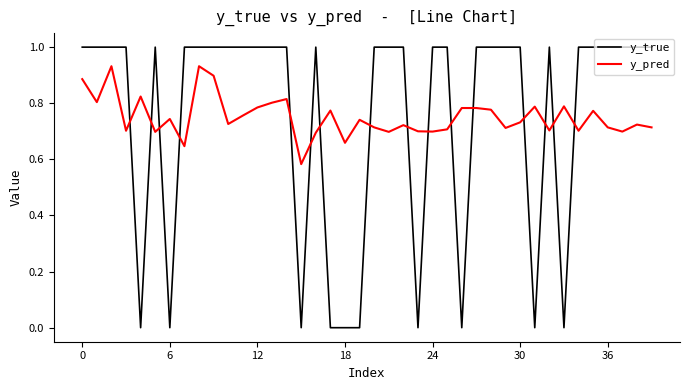

How many lines are shown in the chart?

2